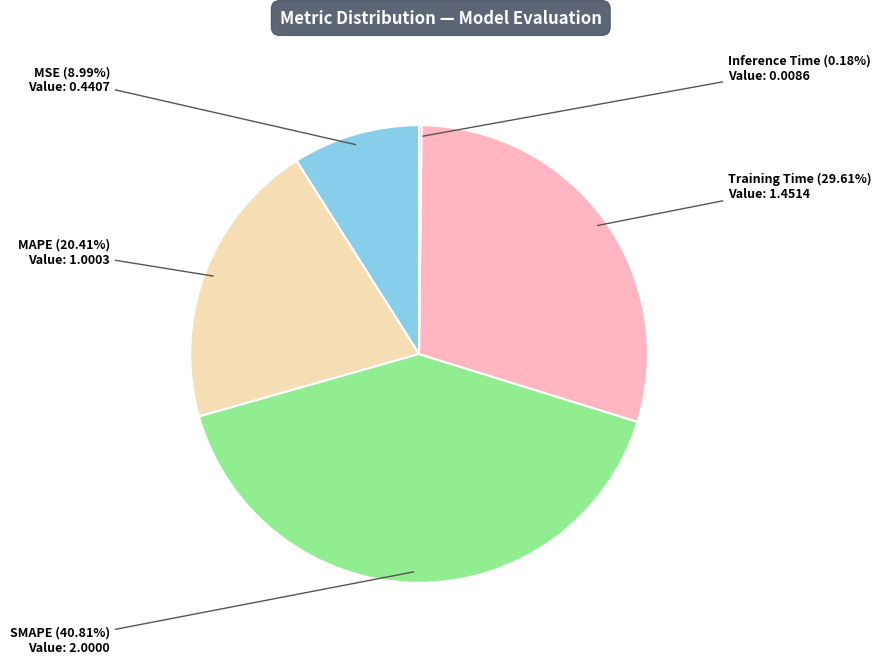

Is there any slice that represents more than half of the pie?

No